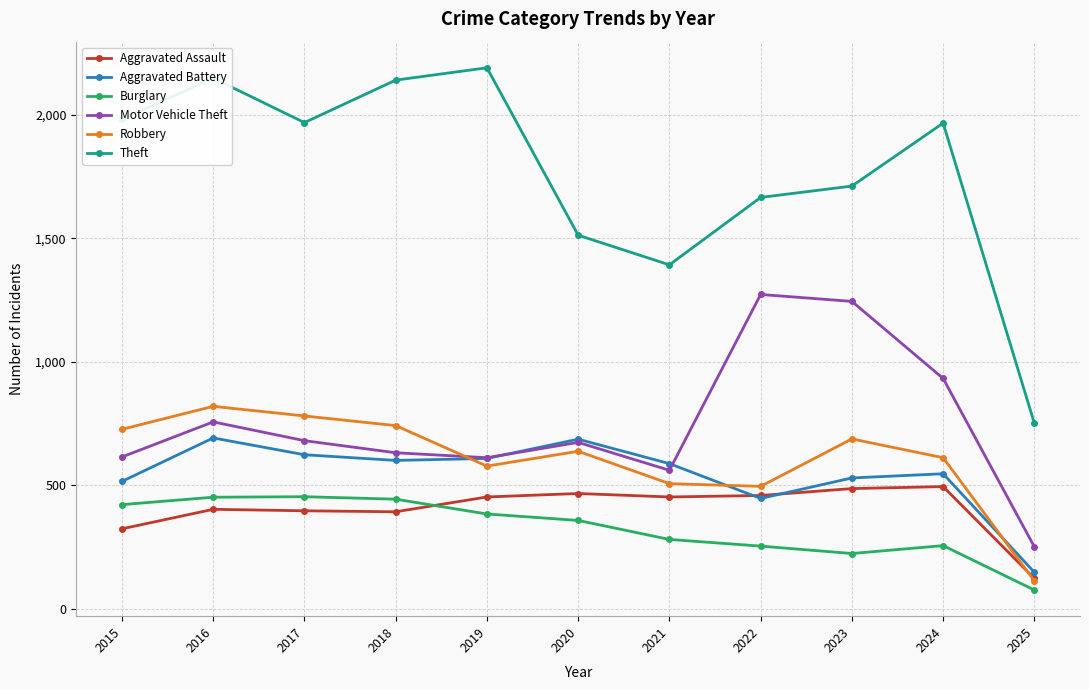

Which series has the largest range (max minus min)?

Theft